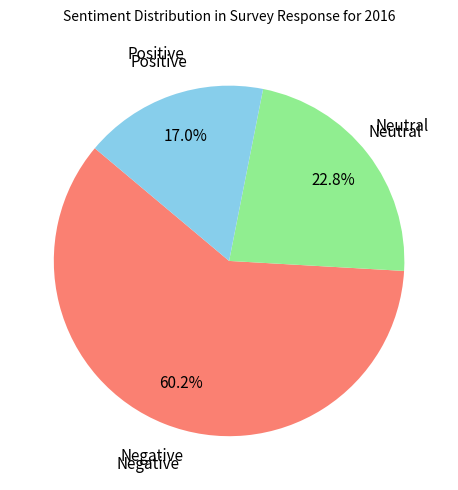

Is there any slice that represents more than half of the pie?

Yes